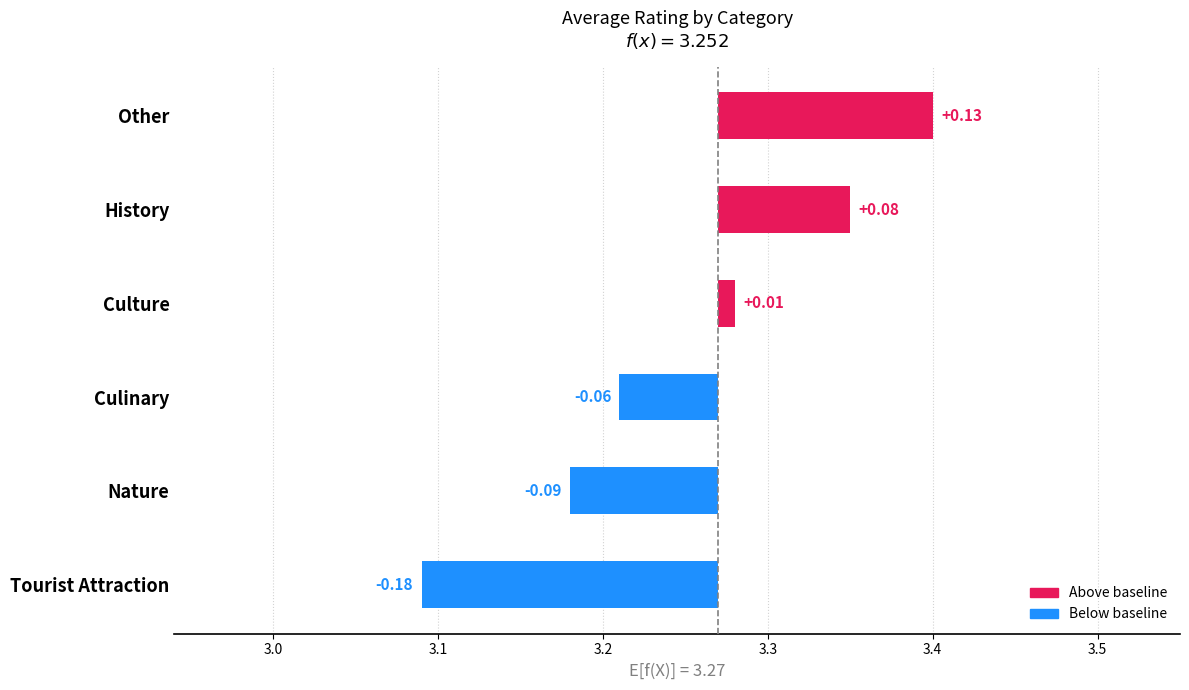

Between Nature and Other, which is larger?

Other